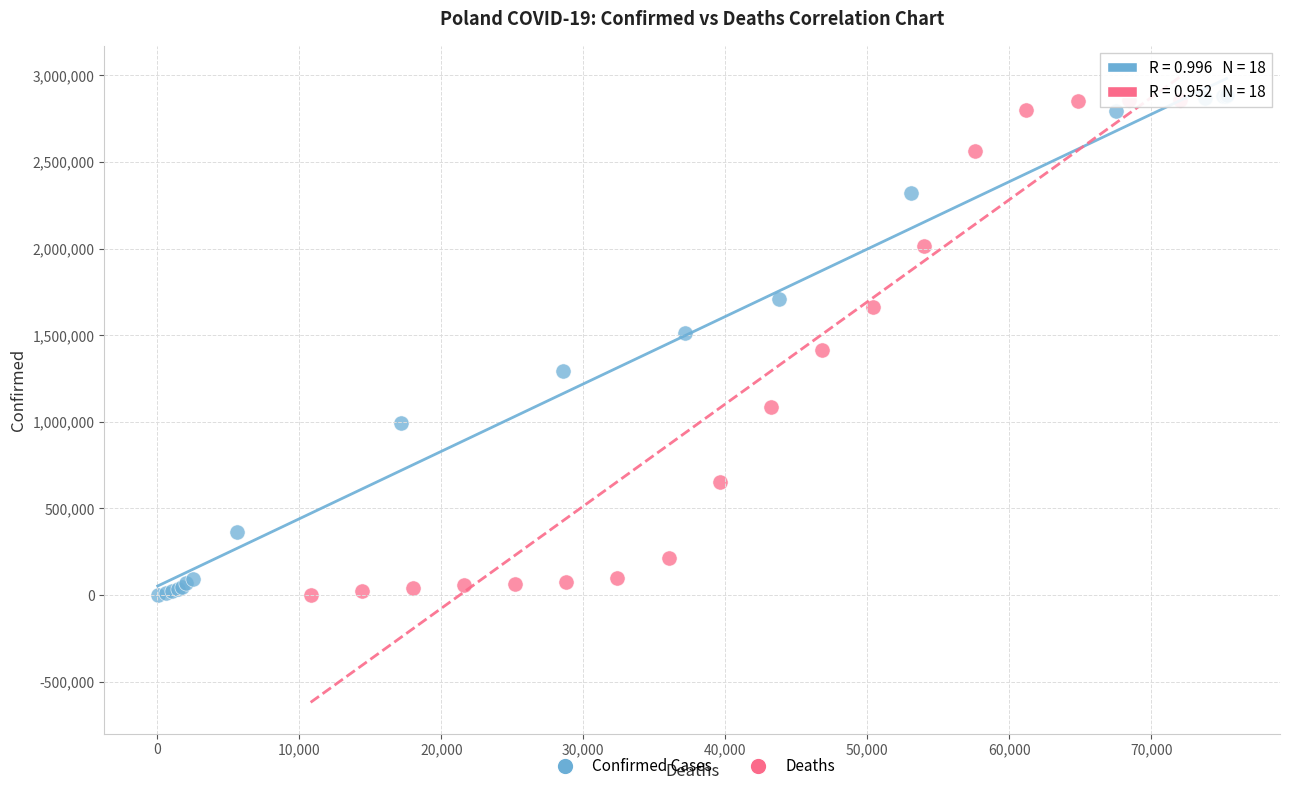

Which series has the widest spread of Y values?

Confirmed Cases